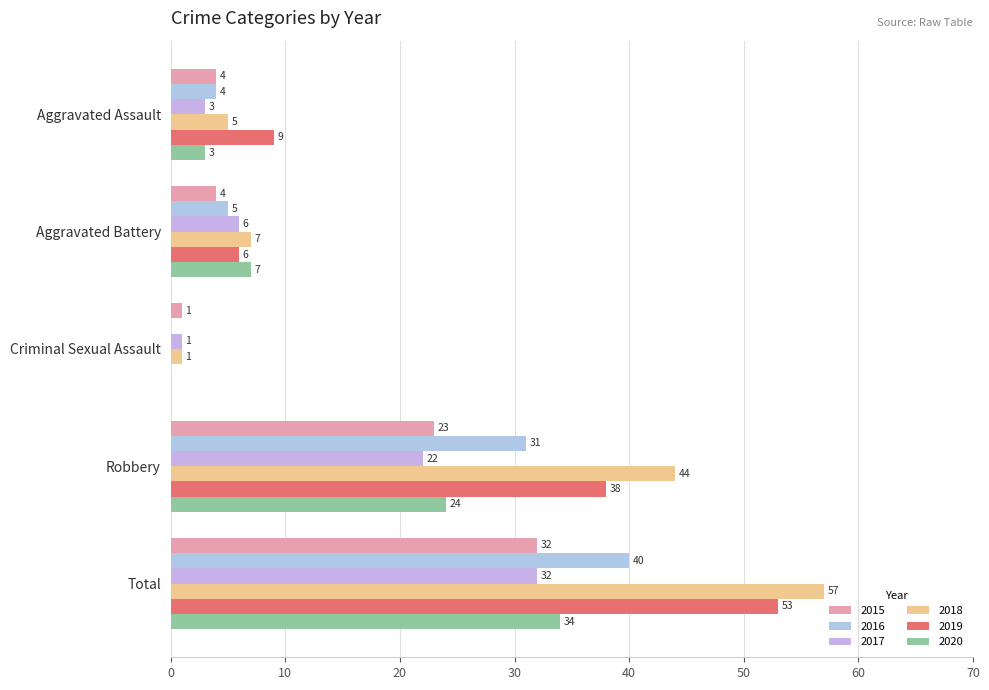

How many distinct data groups are displayed?

6